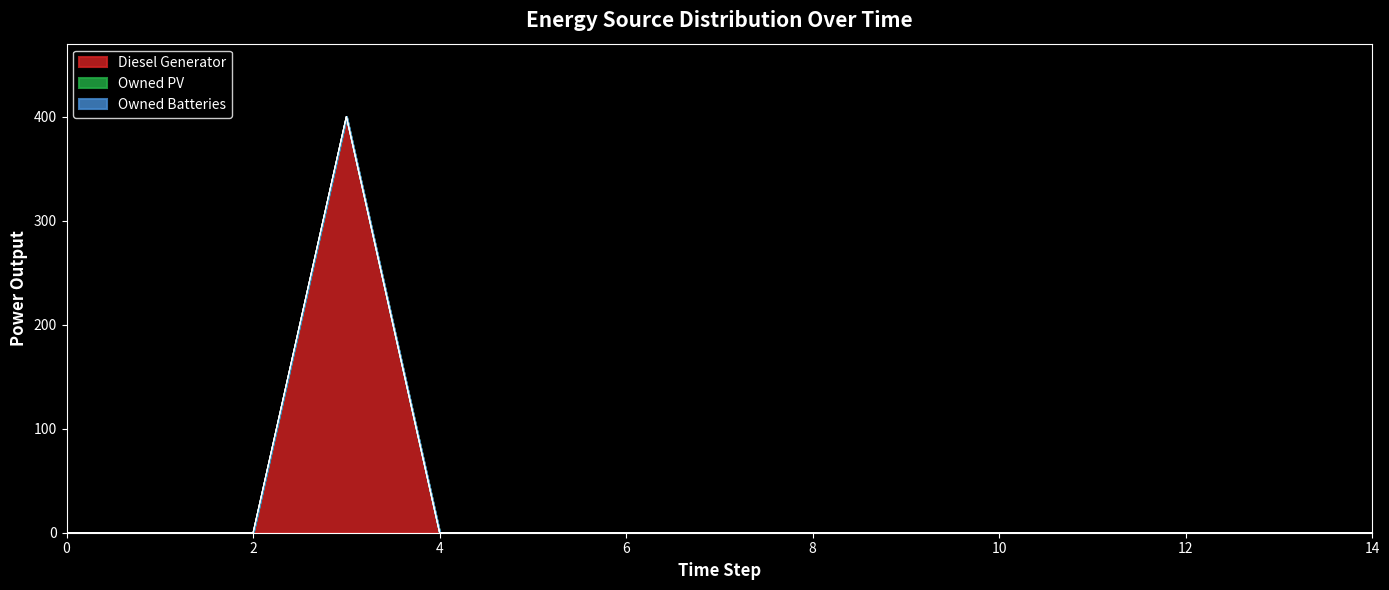

Reading left to right, list all the values displayed in this chart.

Diesel Generator: 0=0	1=0	2=0	3=400	4=0	5=0	6=0	7=0	8=0	9=0	10=0	11=0	12=0	13=0	14=0
Owned PV: 0=0	1=0	2=0	3=0	4=0	5=0	6=0	7=0	8=0	9=0	10=0	11=0	12=0	13=0	14=0
Owned Batteries: 0=0	1=0	2=0	3=0	4=0	5=0	6=0	7=0	8=0	9=0	10=0	11=0	12=0	13=0	14=0